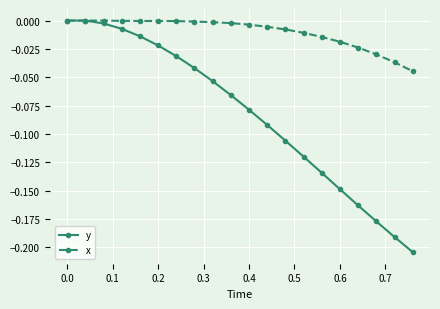

Which series has the largest total across all categories?

x